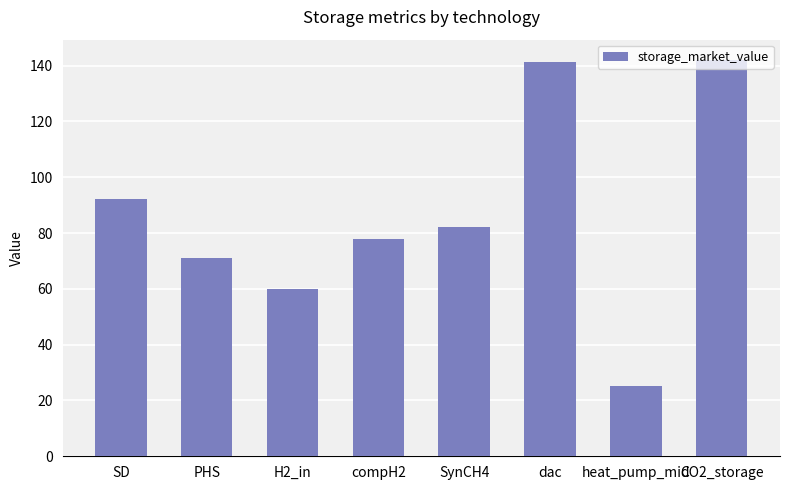

What is the difference between the values at CO2_storage and SD?

50.1